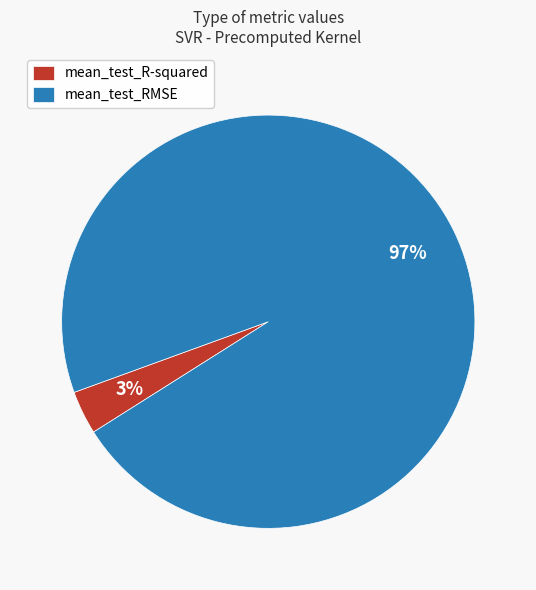

To the nearest percent, what percentage of the pie is mean_test_RMSE?

97%